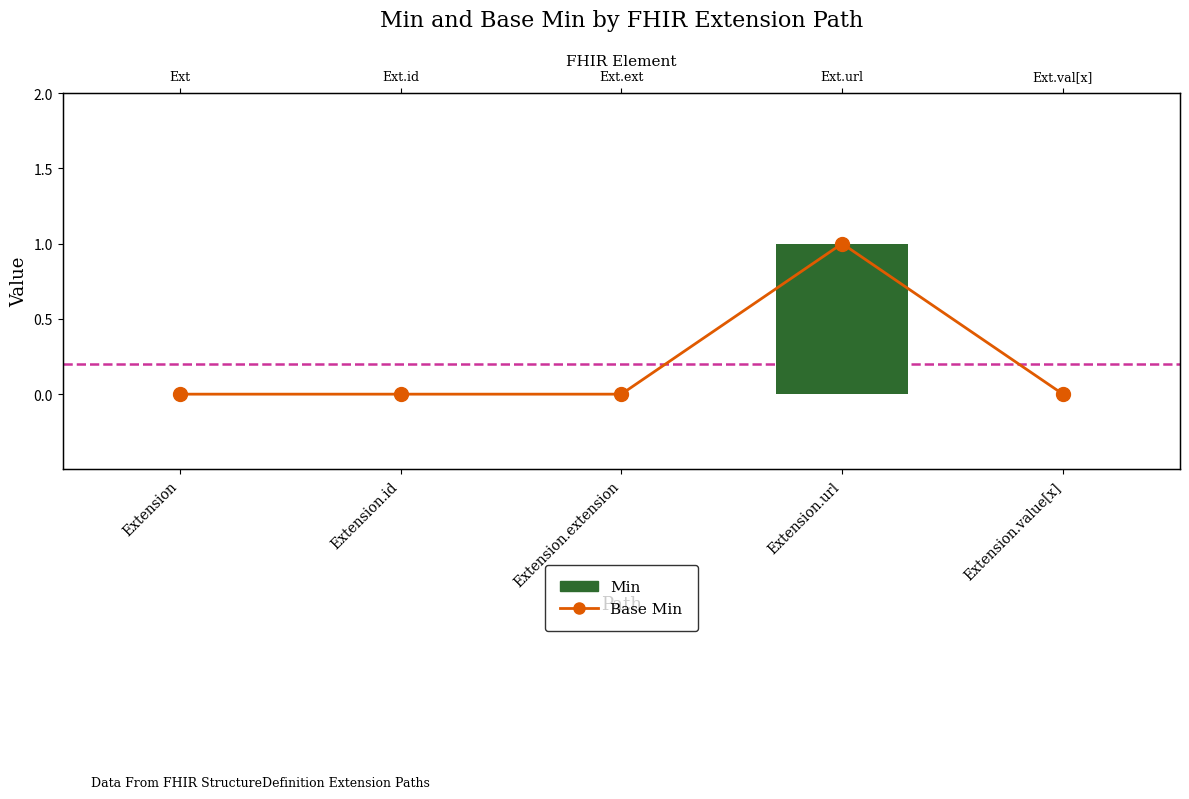

Between Extension and Extension.url, which series saw the biggest shift?

Base Min